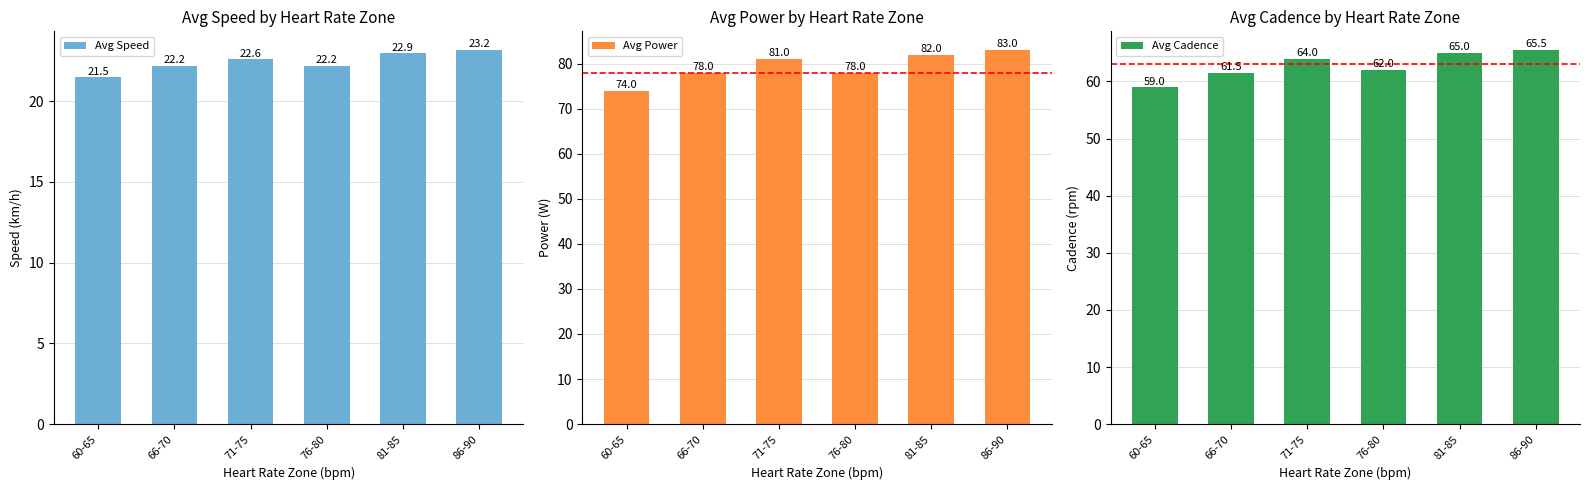

Which series has the widest spread of values?

Avg Power